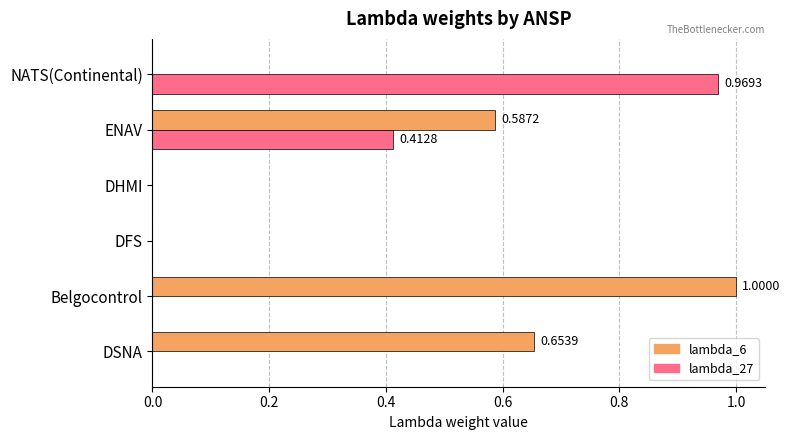

How many distinct data groups are displayed?

2